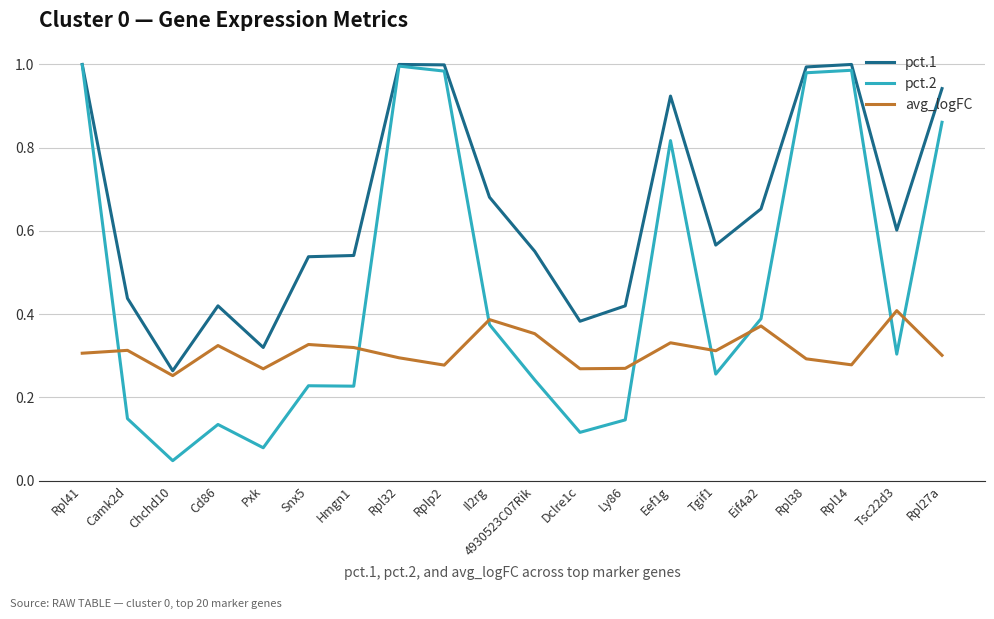

In pct.2, how many points are higher than both neighbors (excluding endpoints)?

5